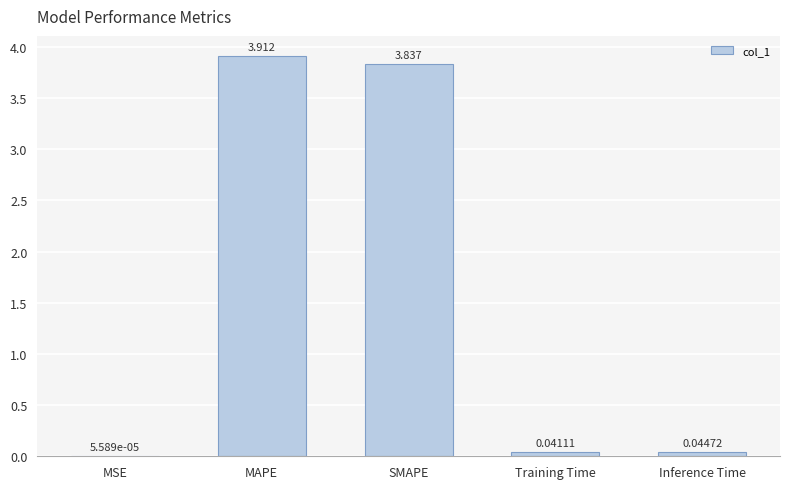

Between MSE and Training Time, which is larger?

Training Time